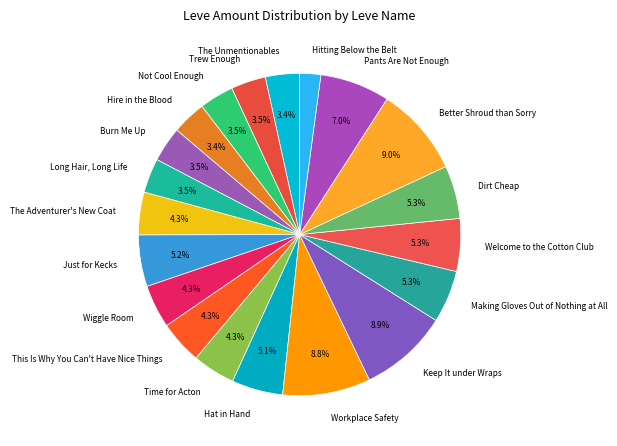

Which slice is the smallest?

Hitting Below the Belt